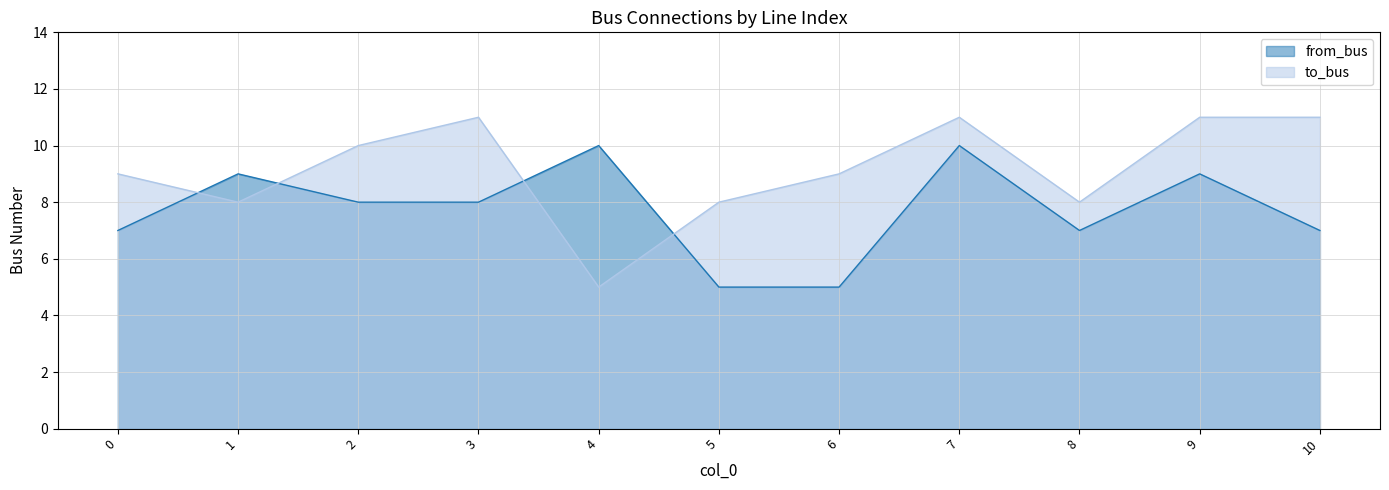

What is the maximum value for from_bus?

10